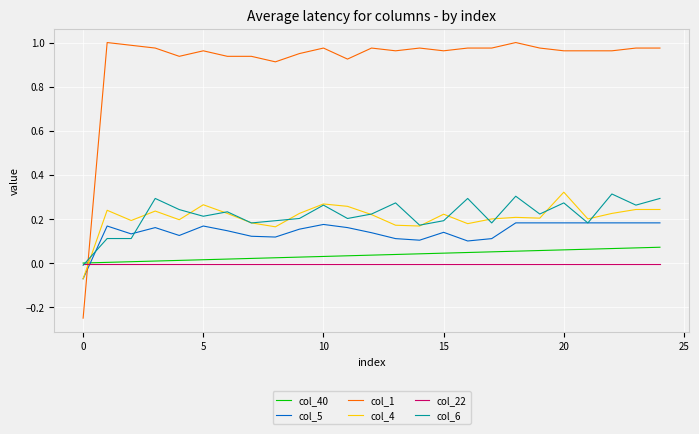

Which series has the largest range (max minus min)?

col_1